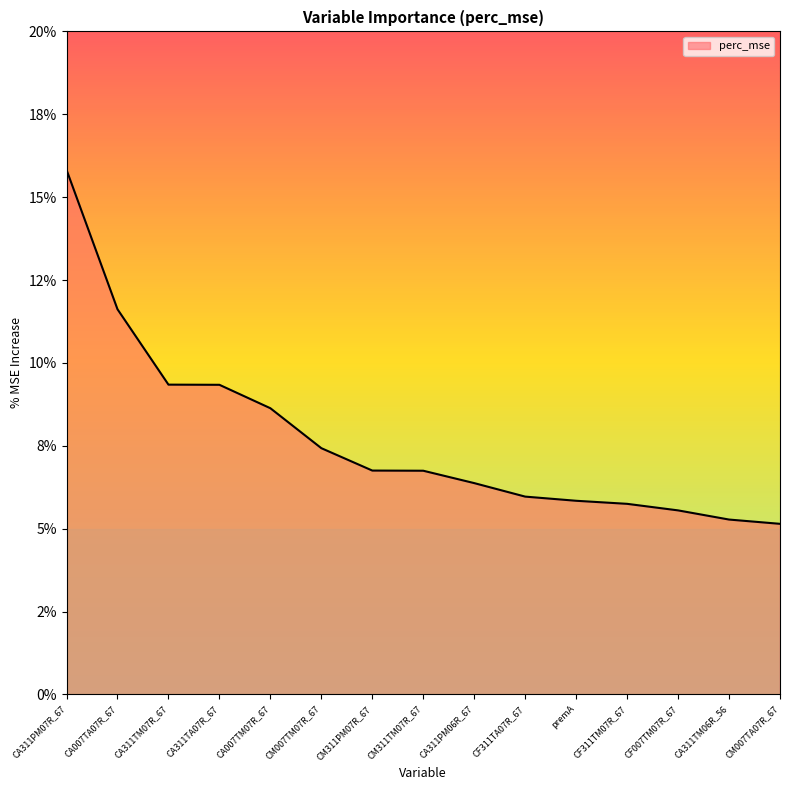

Does the chart display data point markers on the line(s)?

No